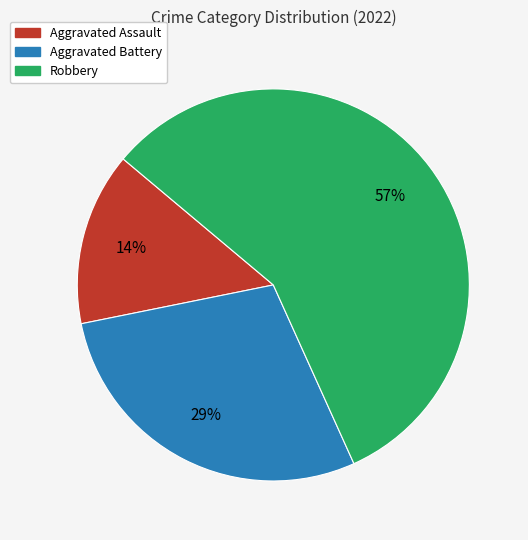

Between Robbery and Aggravated Assault, which is larger?

Robbery